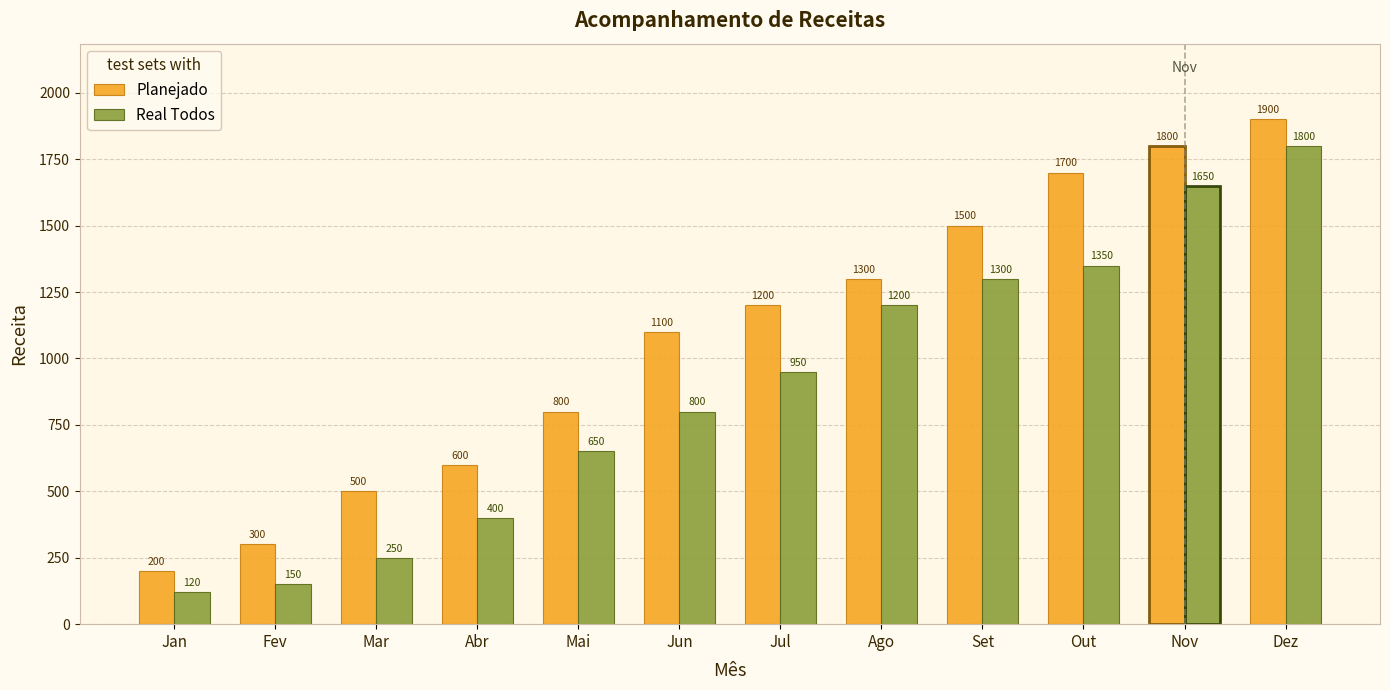

What is the label of the 1st bar from the right?

Dez